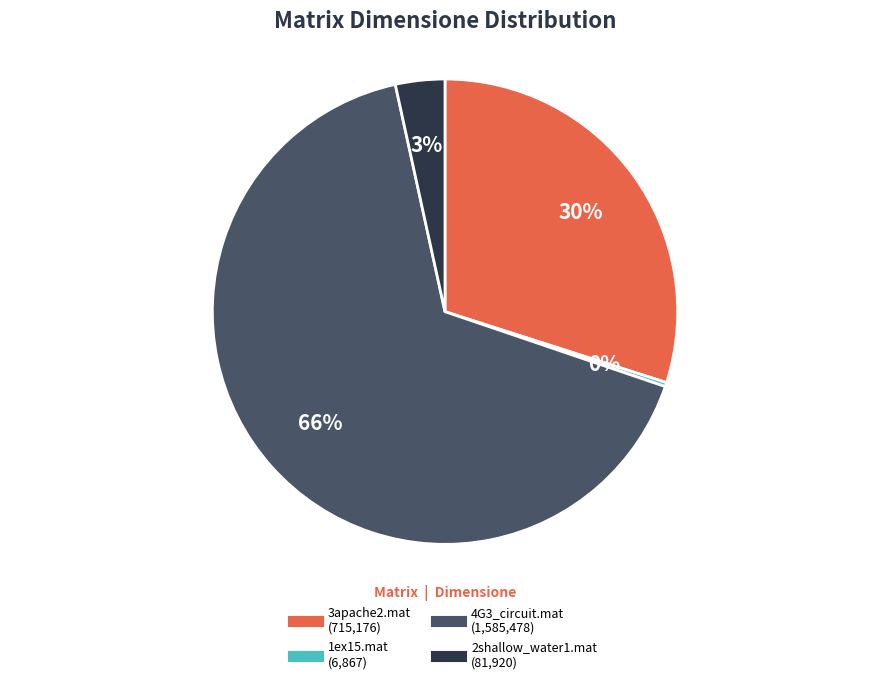

What is the largest slice in the pie chart?

4G3_circuit.mat